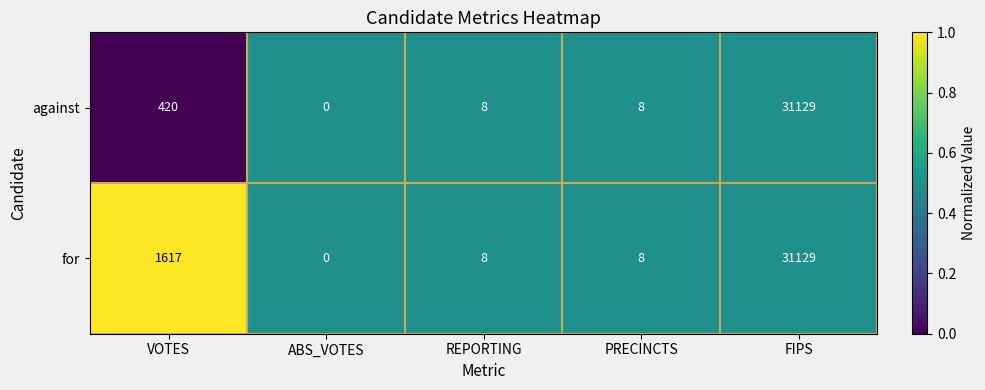

What is the difference between the against values at ABS_VOTES and REPORTING?

8